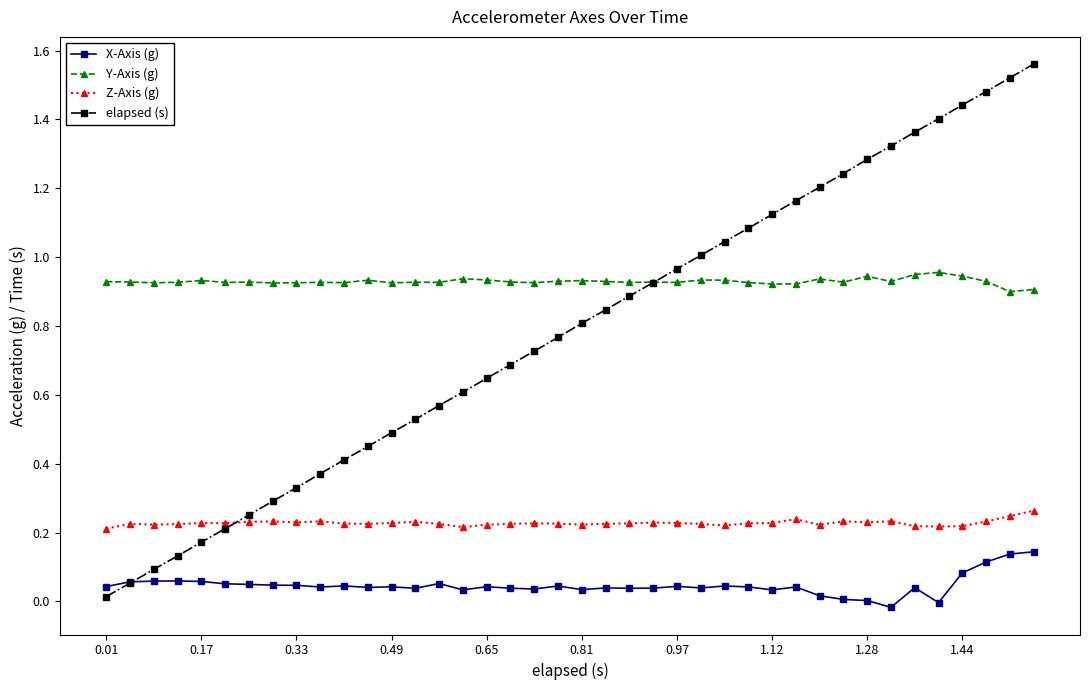

True or false: Z-Axis (g) and X-Axis (g) intersect in this chart.

False